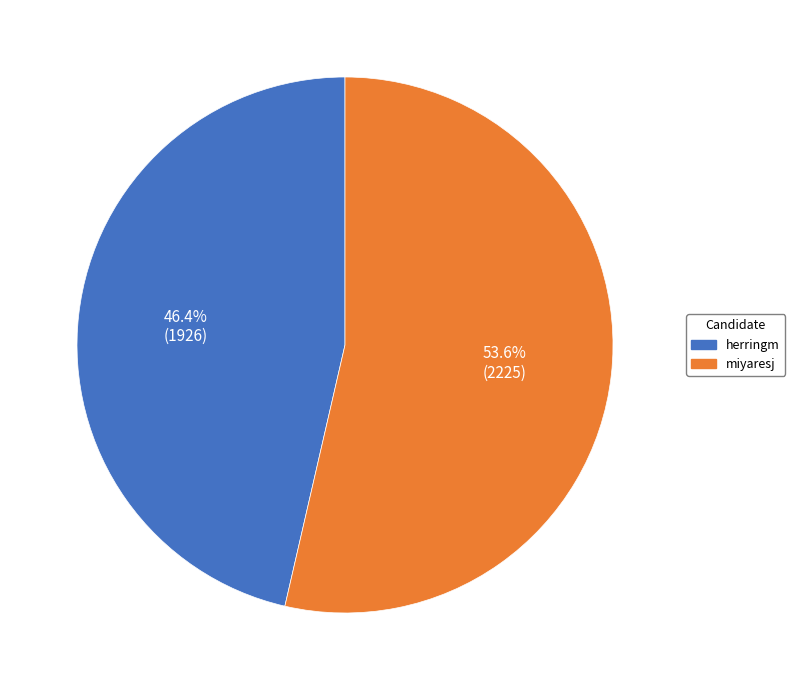

How much of the chart is everything except herringm?

53.6%